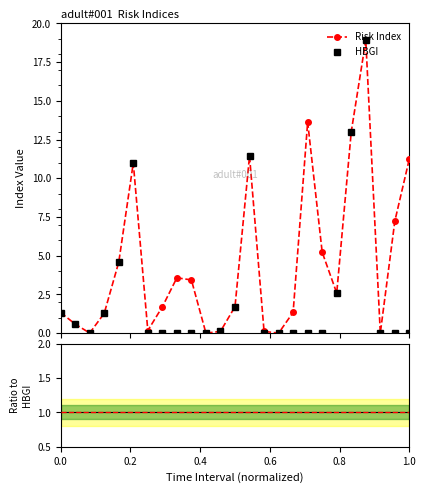

What is the value of the Risk Index point at the 17th from the left?

1.3